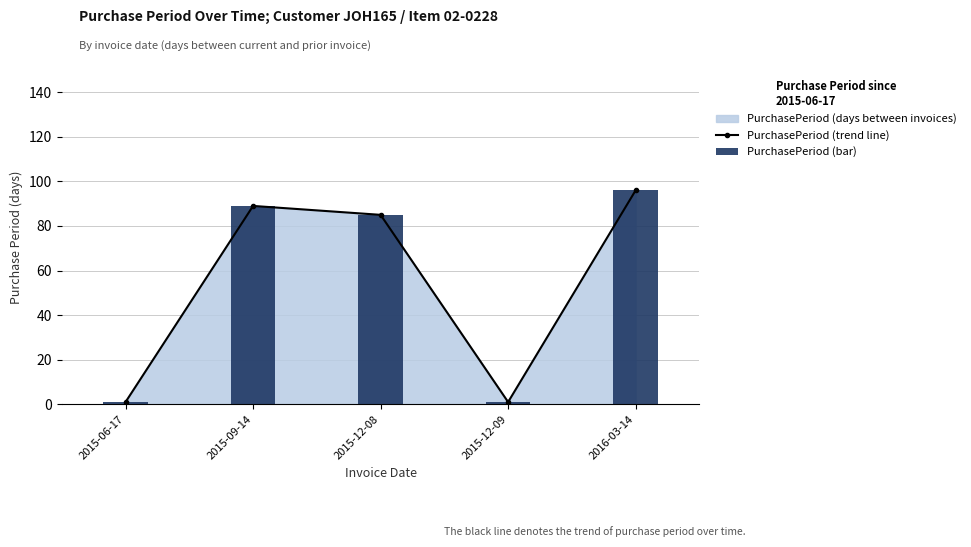

What is the total value across all series at 2015-12-09?

2